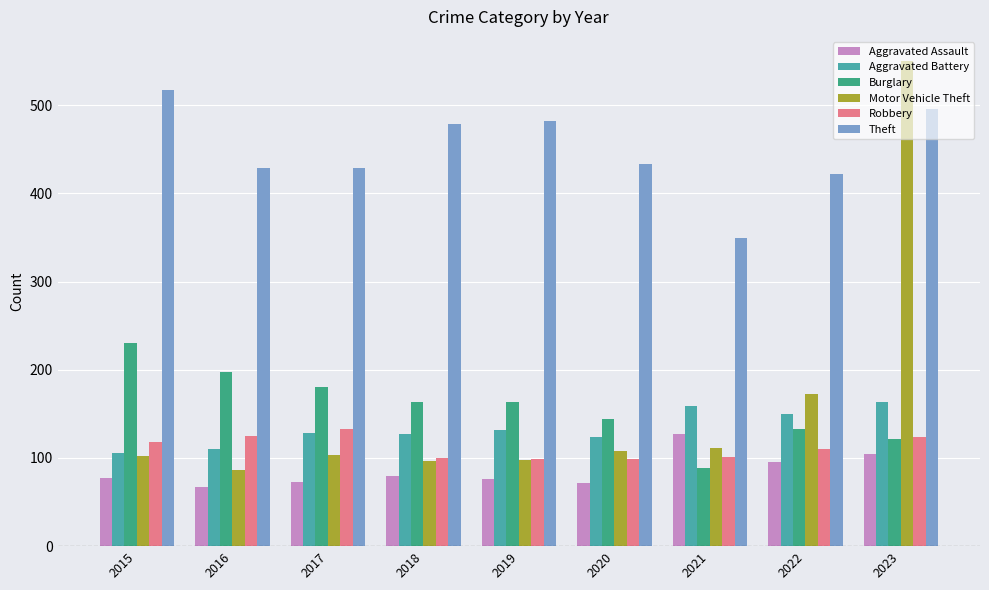

At which label does Burglary reach its minimum?

2021